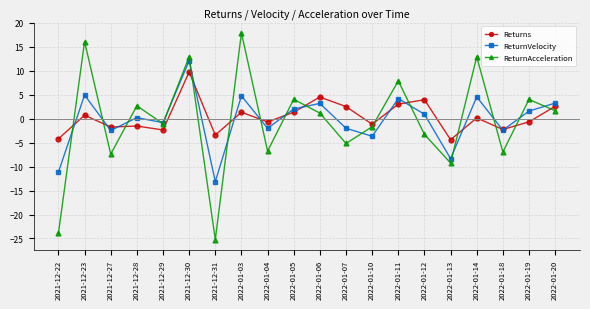

The ReturnAcceleration series shows 28.9 at 2021-12-23. True or false?

False